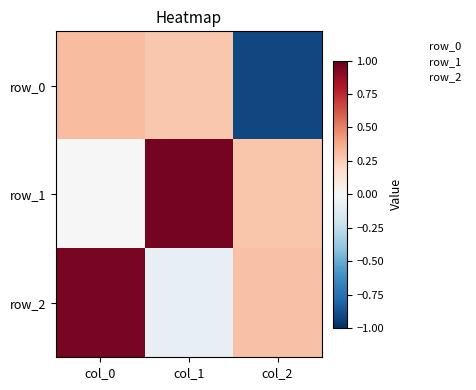

How many values in the row_0 series are below 0?

1